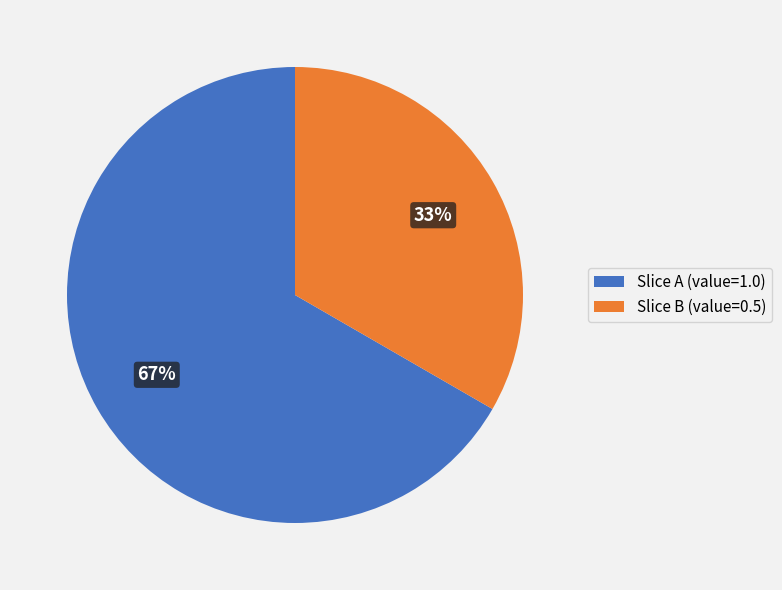

Is there a majority slice in this chart?

Yes